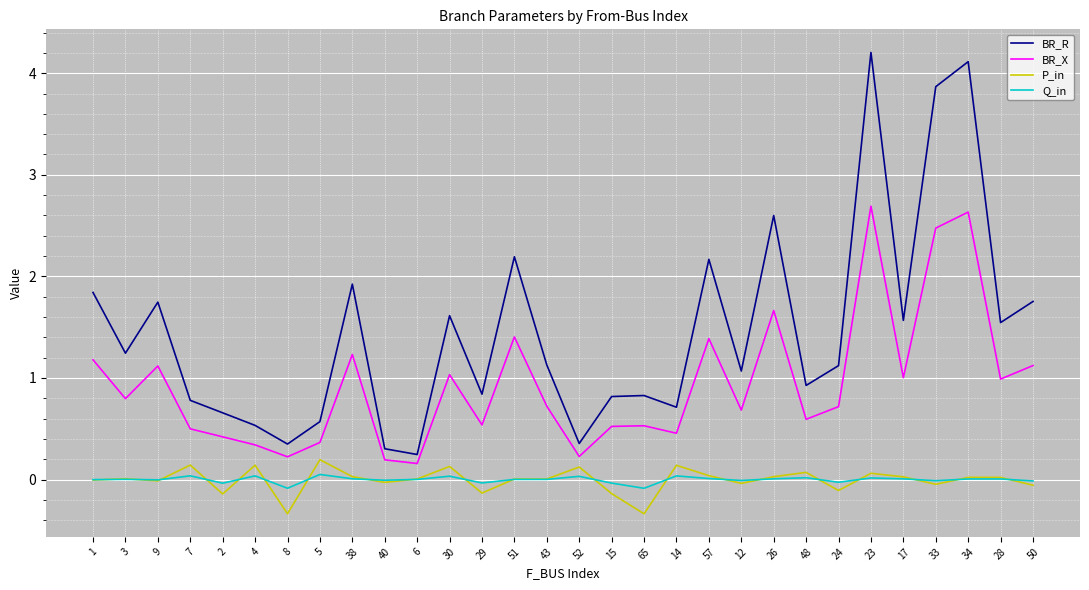

True or false: Q_in has a value of -0.0 at 50.

True